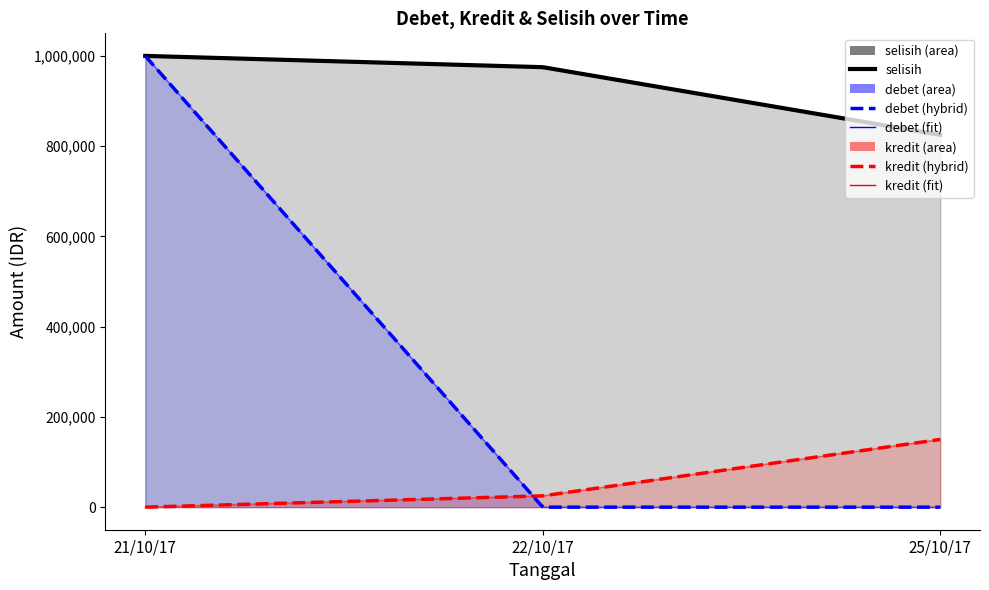

Rank the series by their average value, from highest to lowest.

selisih, debet, kredit